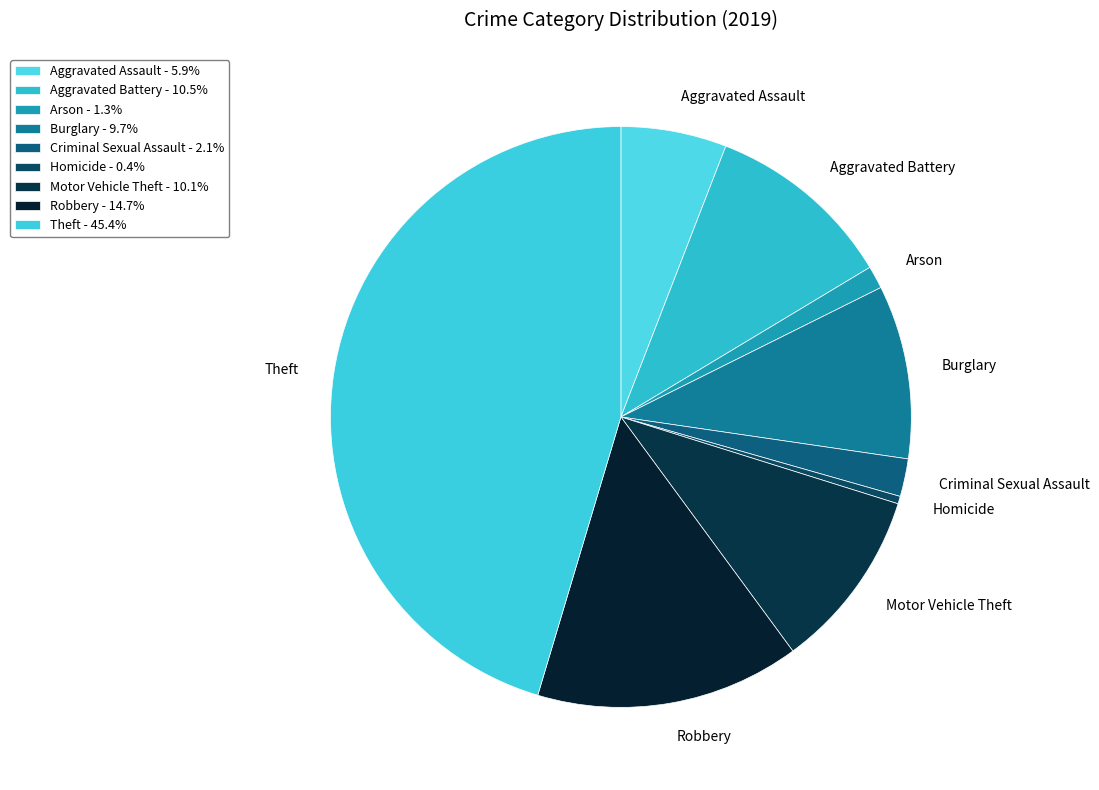

Is the sum of Criminal Sexual Assault and Robbery greater than half?

No